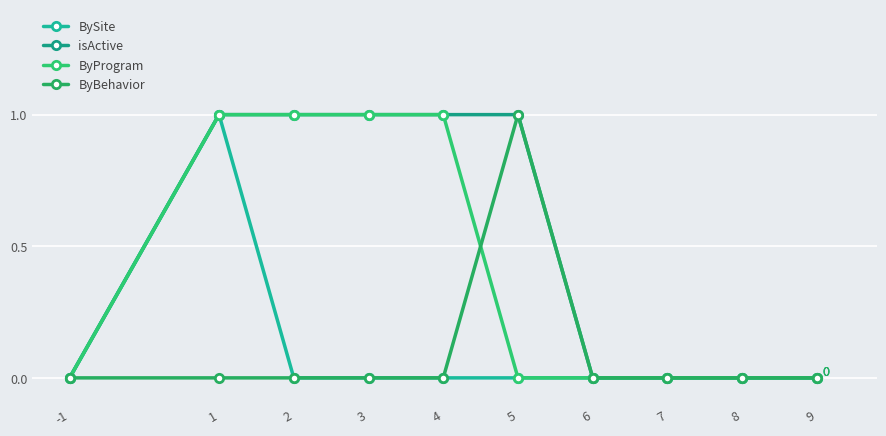

What are all the series names shown in the legend?

BySite, isActive, ByProgram, ByBehavior